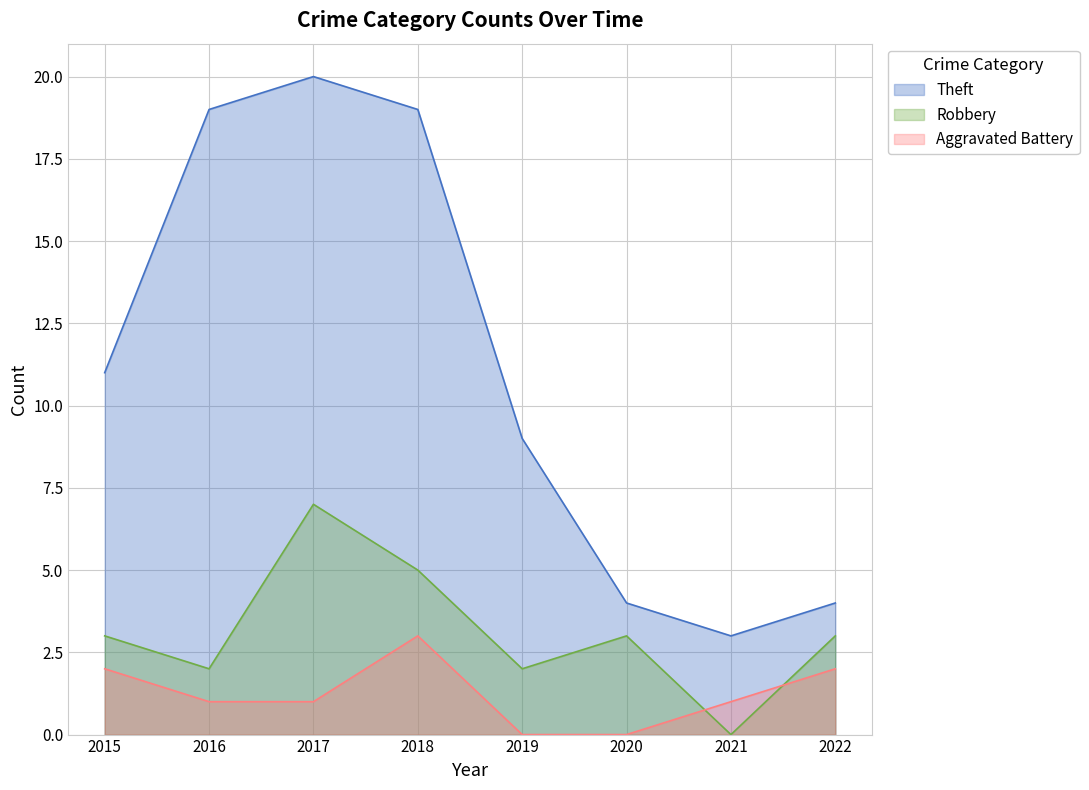

The Robbery series shows 2 at 2016. True or false?

True